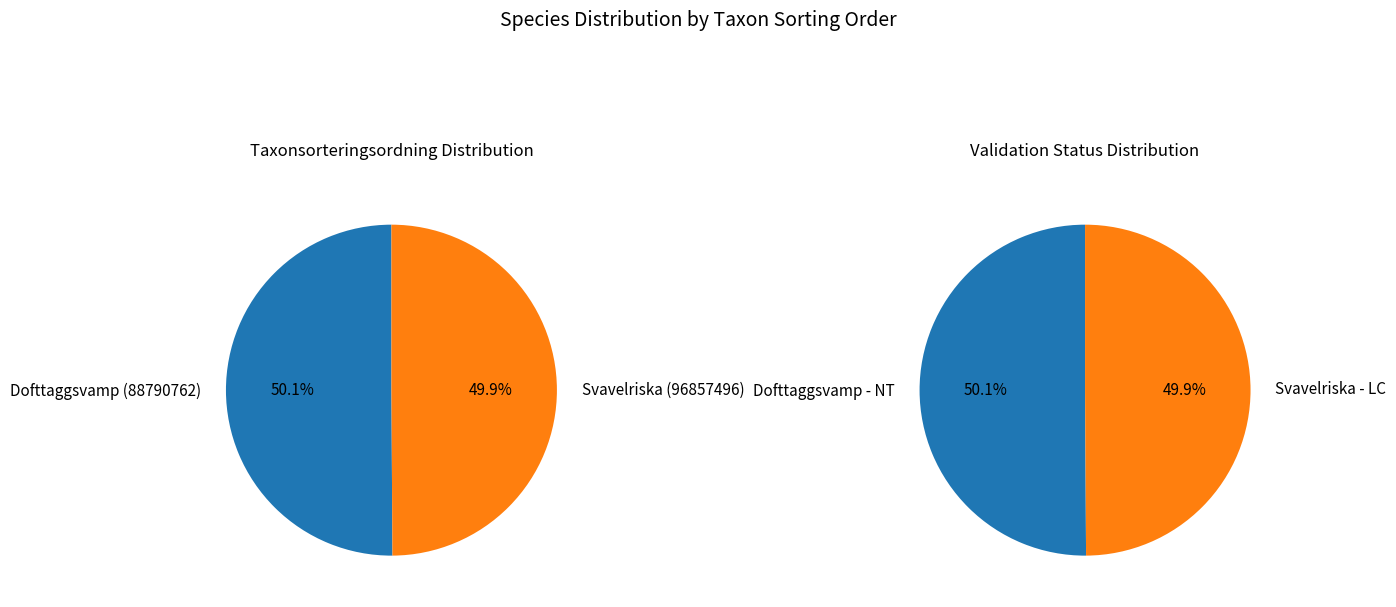

Does Dofttaggsvamp (88790762) represent more than half of the total?

Yes